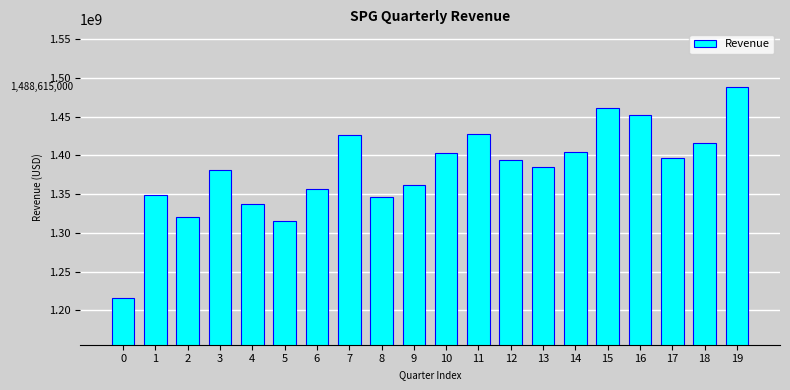

What is the sum of the values at 2 and 8?

2665900000